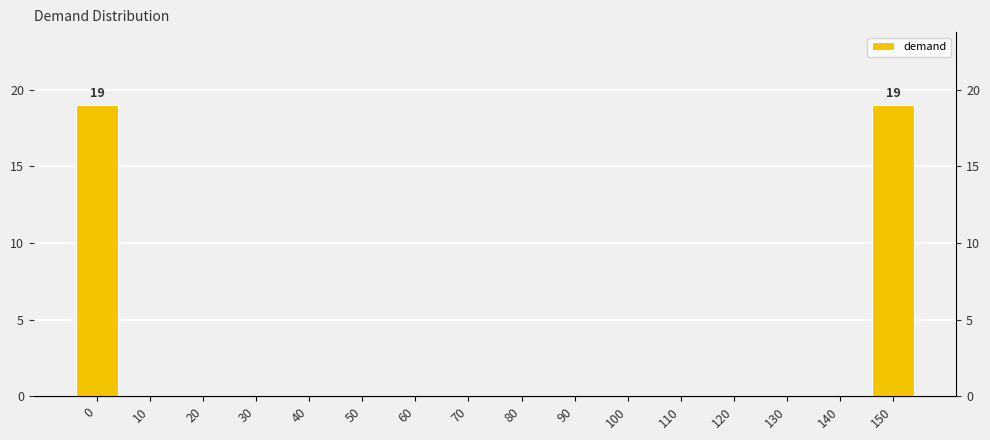

Reading left to right, transcribe all the data shown in this chart.

0=19	10=0	20=0	30=0	40=0	50=0	60=0	70=0	80=0	90=0	100=0	110=0	120=0	130=0	140=0	150=19